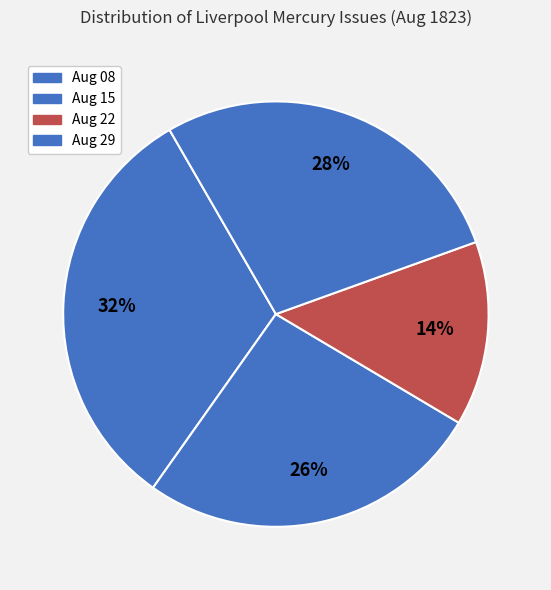

What is the smallest slice in the pie chart?

Aug 22